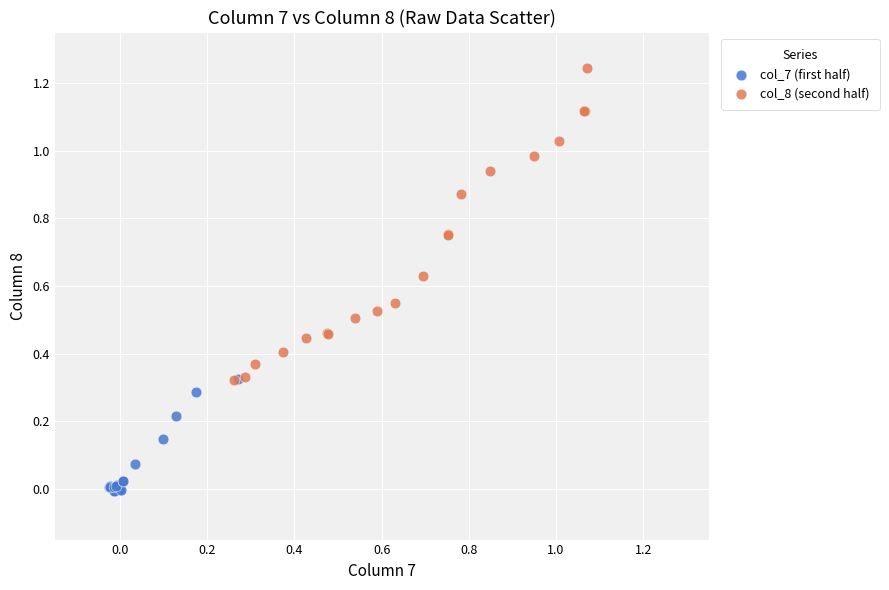

Which series contains the lowest Y value?

col_7 (first half)